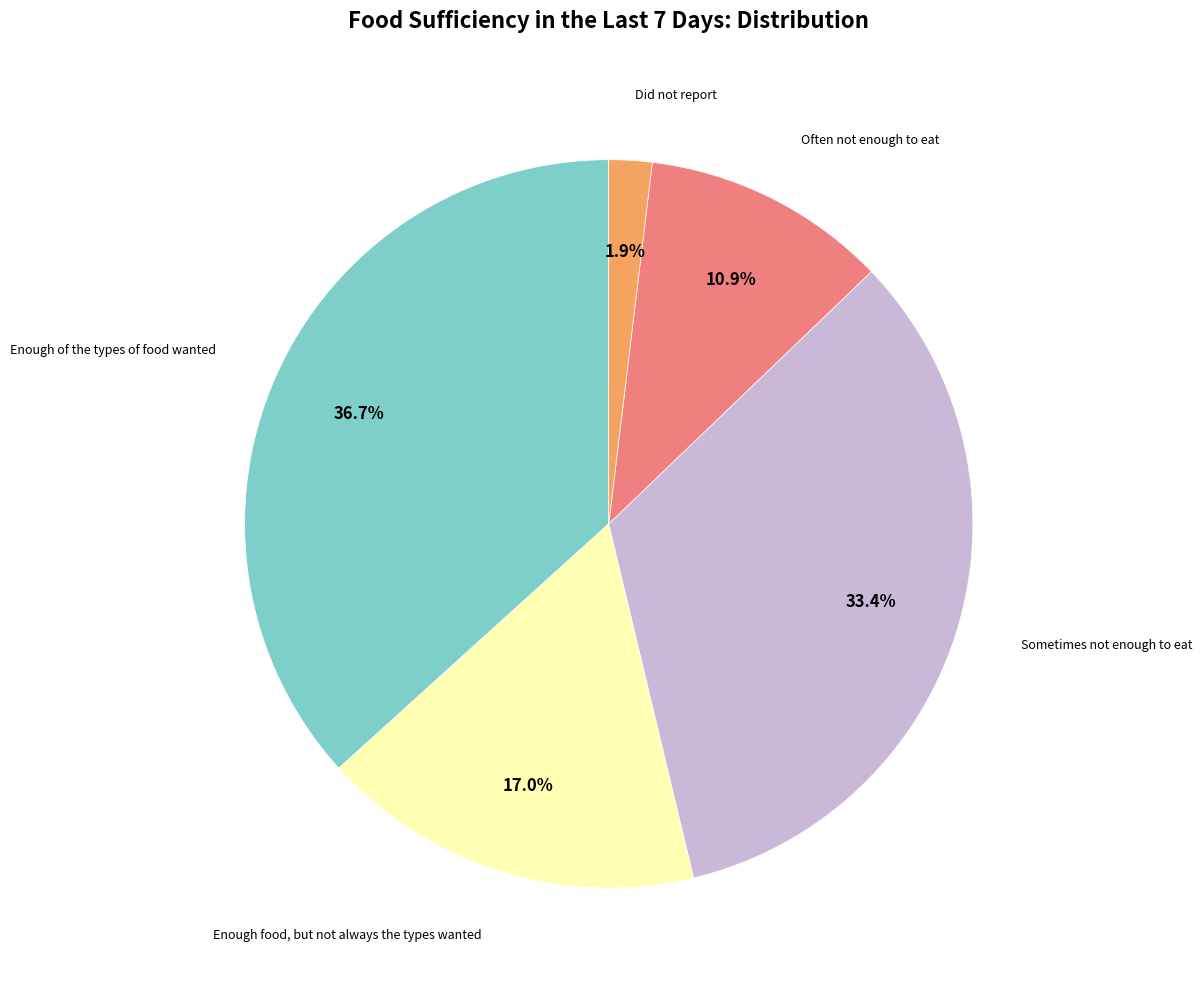

To the nearest percent, what is the difference between the largest and smallest slice percentages?

35%